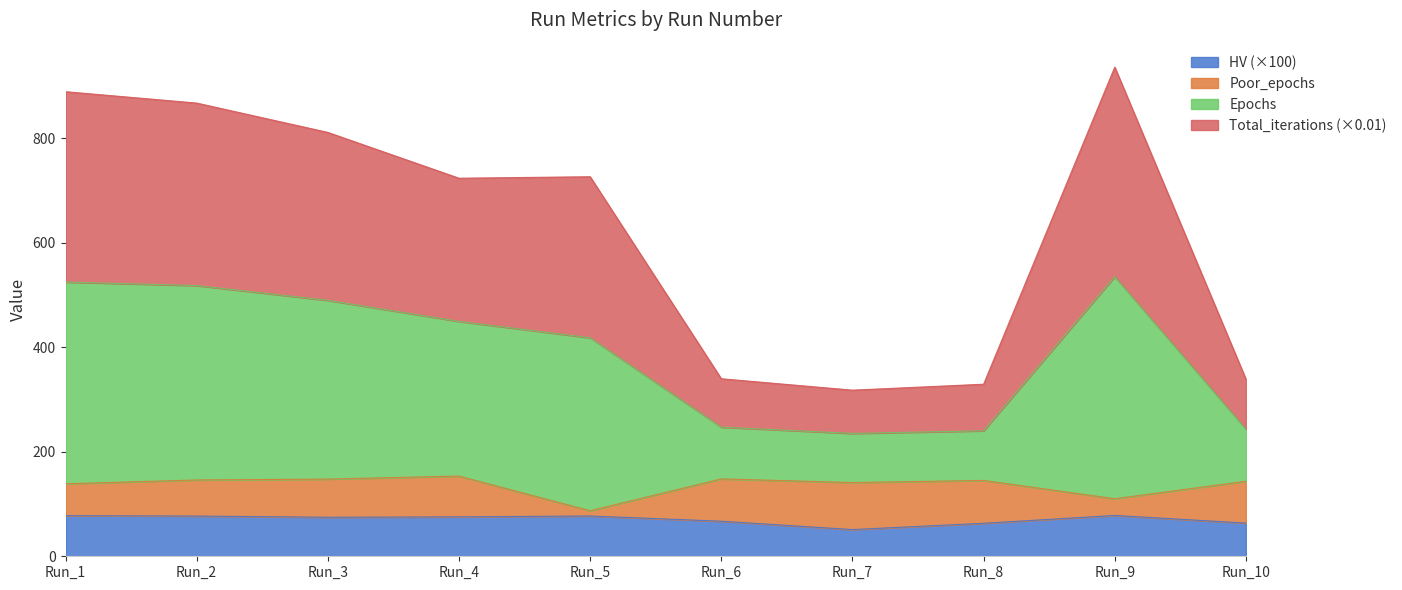

The value of HV (×100) at Run_5 is 77.1. True or false?

True